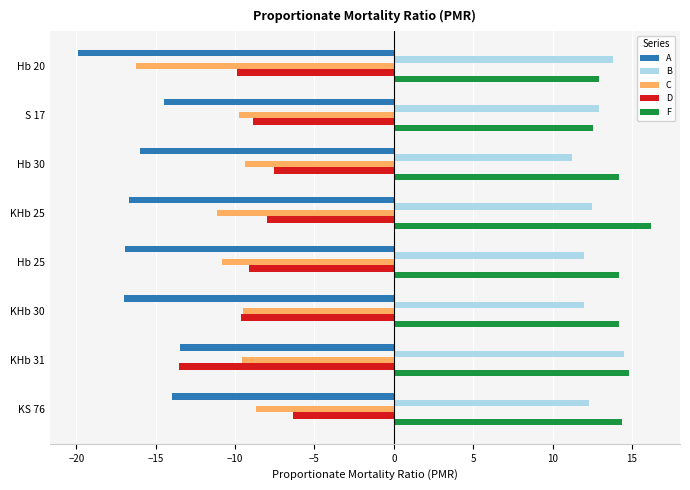

What is the difference between the highest and lowest values at KHb 31?

28.3